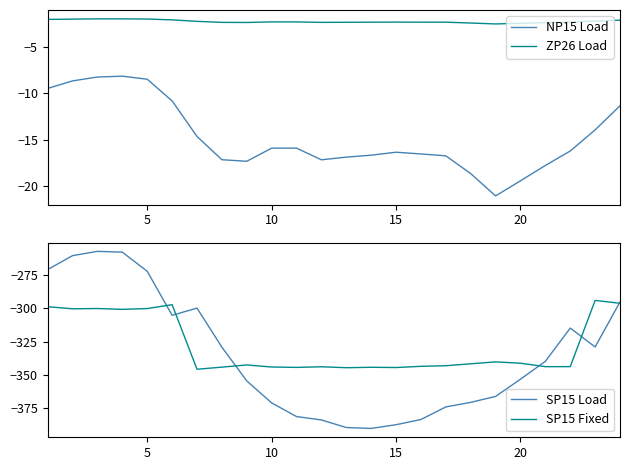

How many data points in ZP26 Load are less than -2?

19